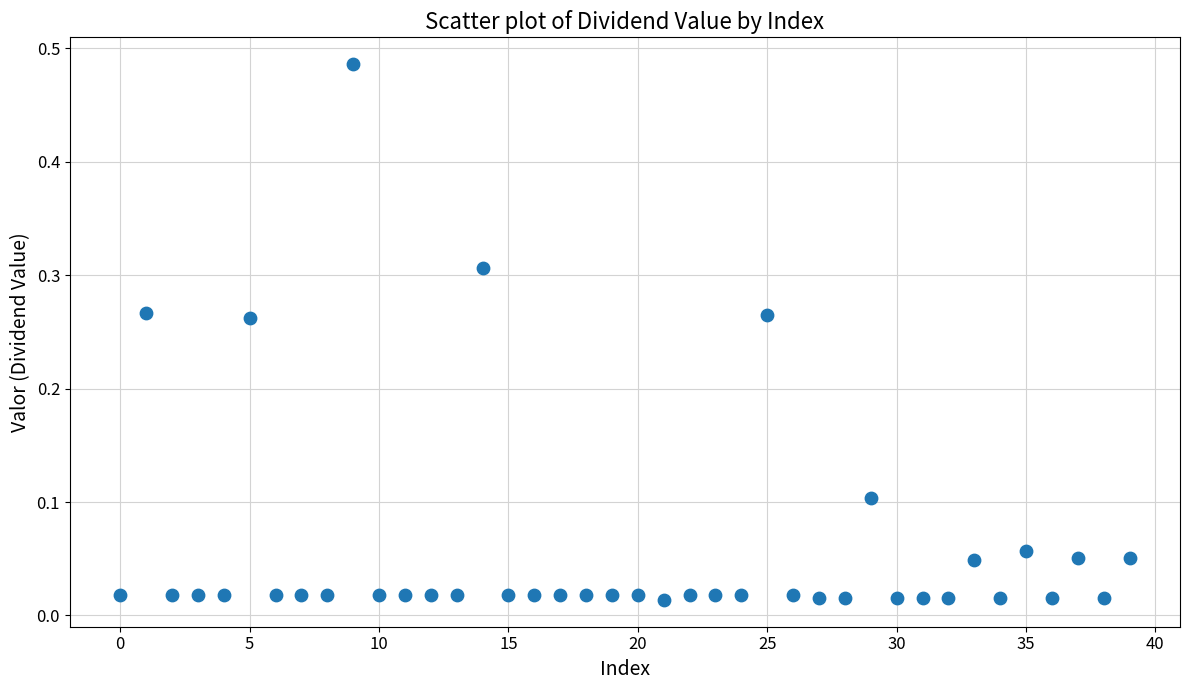

Count the number of points in this scatter plot.

40